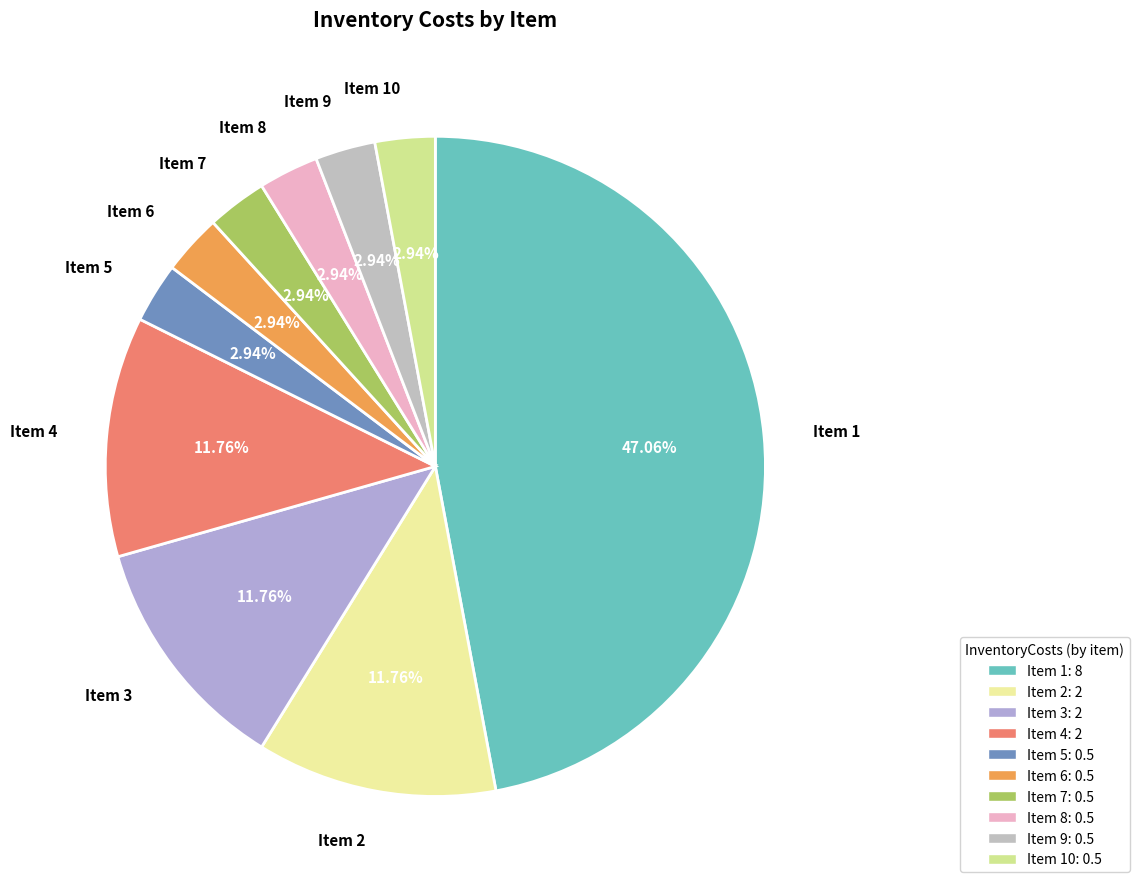

Which category has the biggest portion of the pie?

1